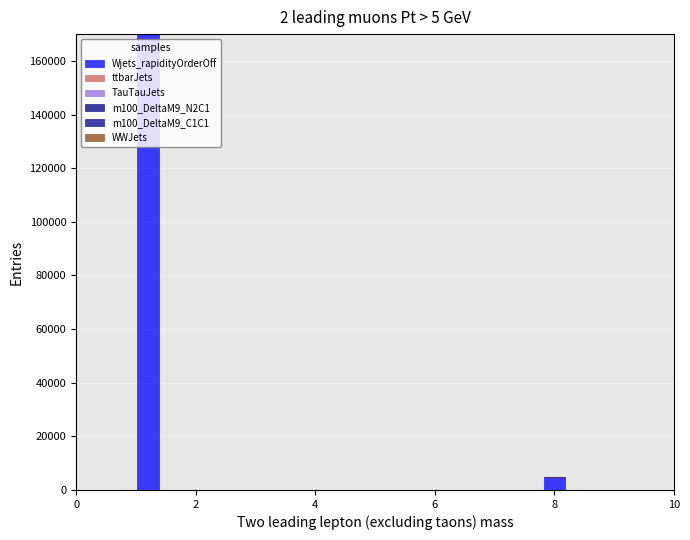

Around what value on the x-axis is the tallest bar? Give the approximate position of its centre, as read against the axis.

1.2